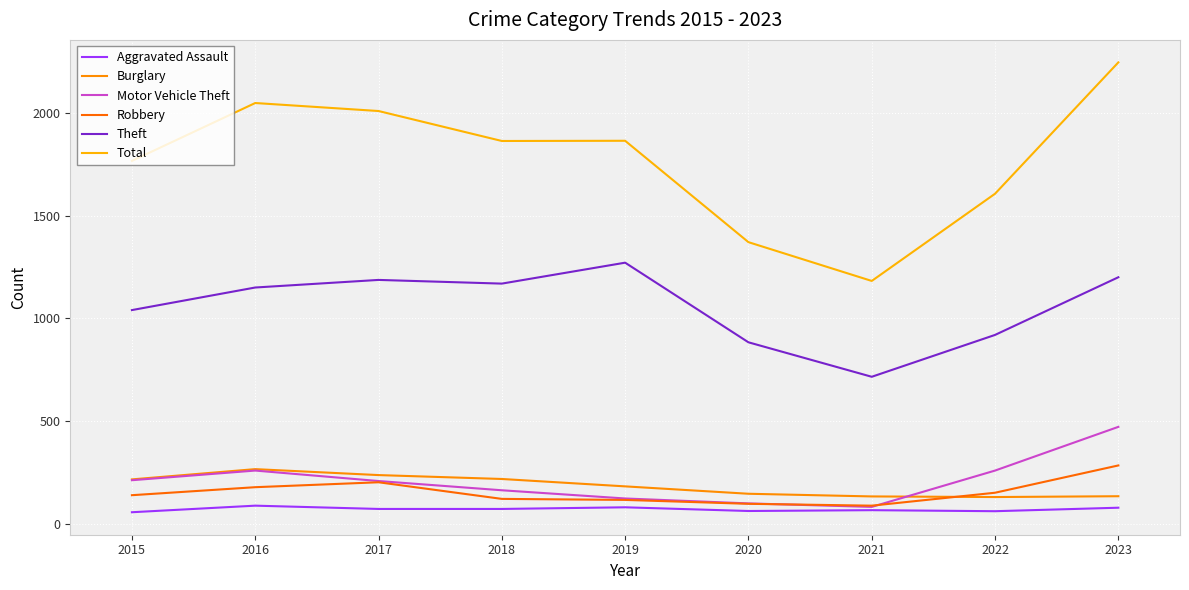

What is the difference between the maximum and minimum values in the Theft series?

556